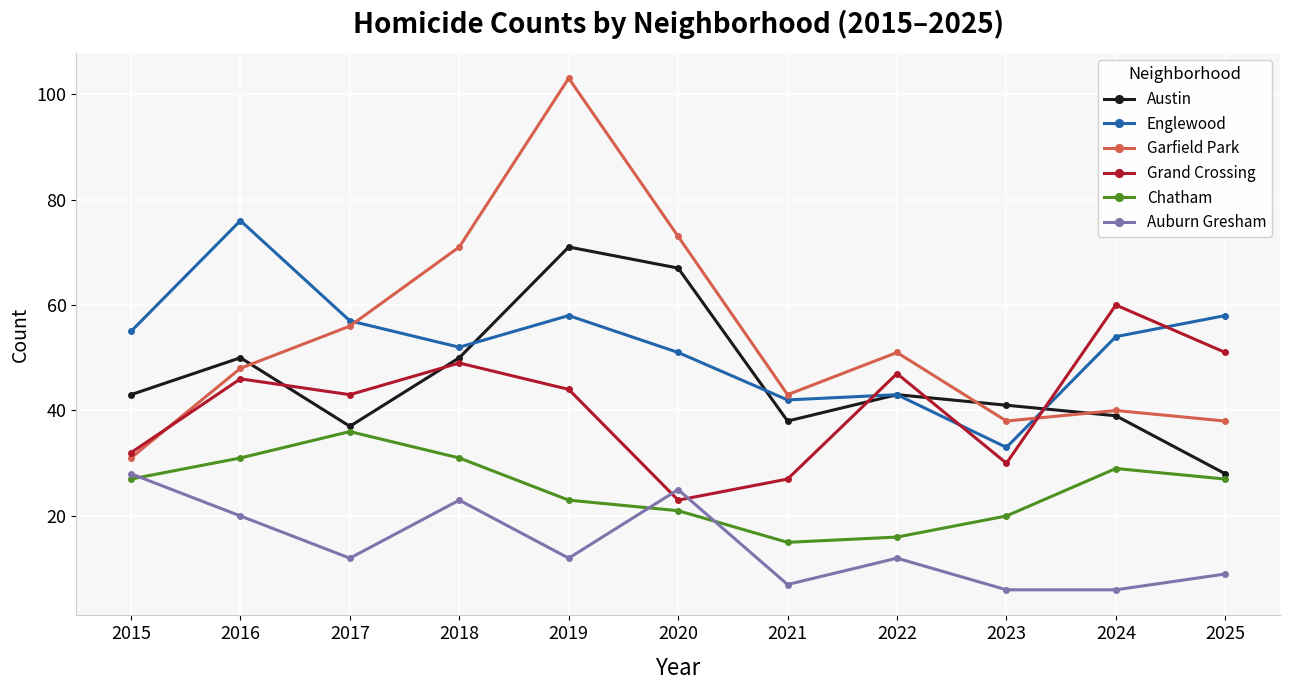

Is the value of Austin at 2022 greater than the value of Garfield Park at 2015?

Yes